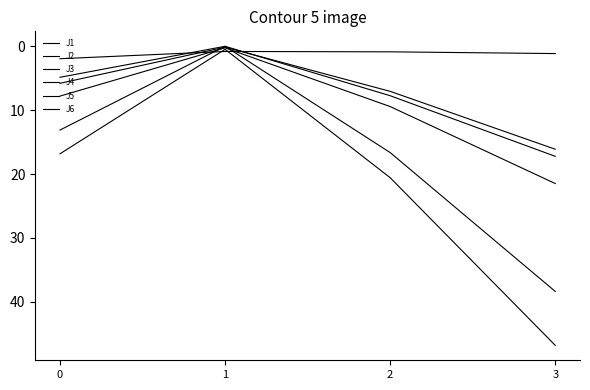

How many lines are shown in the chart?

6